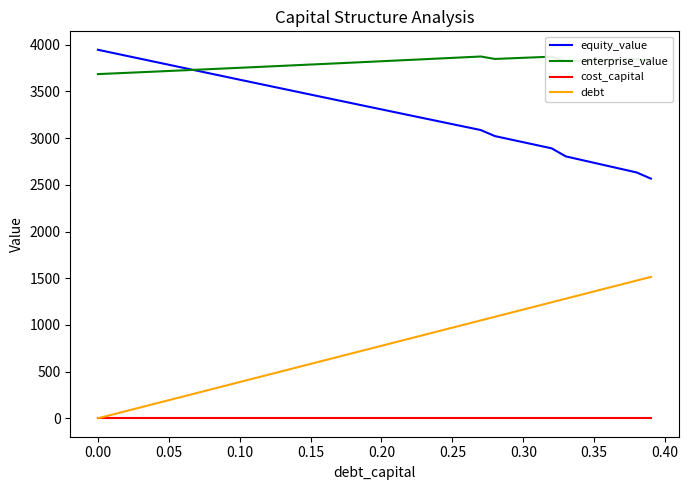

Which series has the largest total across all categories?

enterprise_value